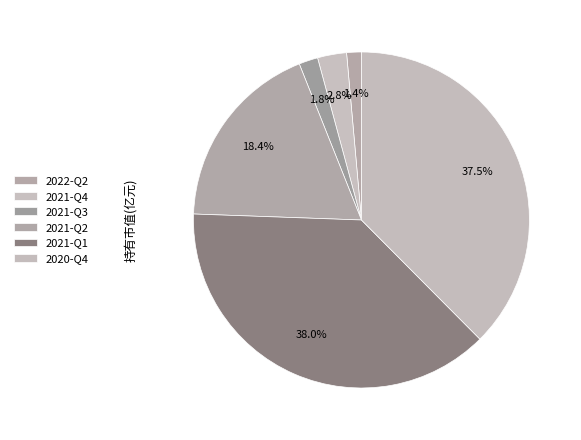

Rank the categories by value from highest to lowest.

2021-Q1, 2020-Q4, 2021-Q2, 2021-Q4, 2021-Q3, 2022-Q2